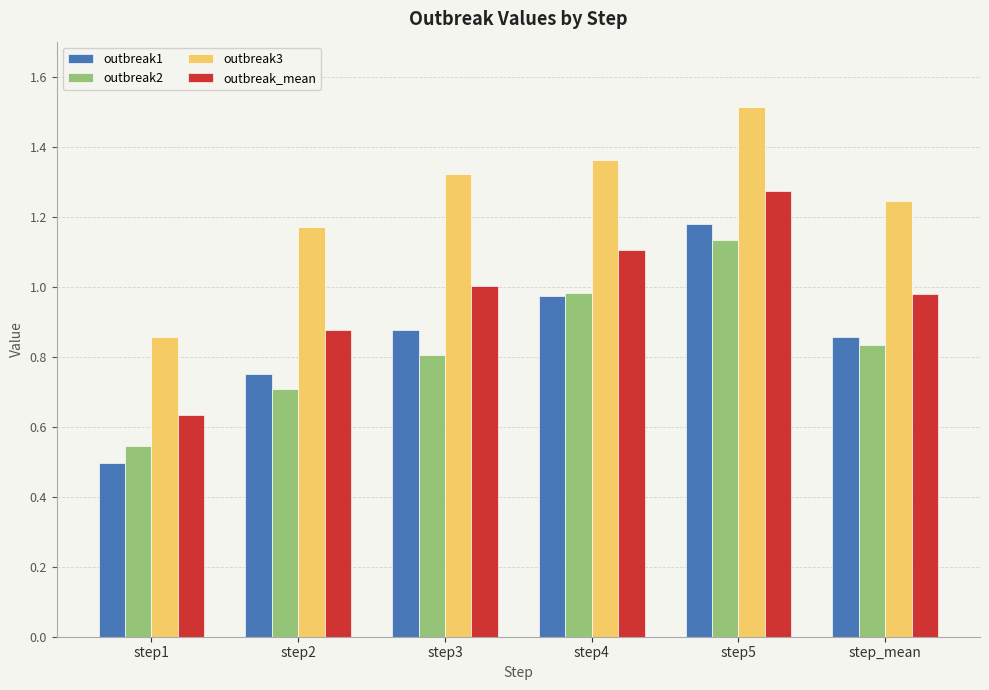

At how many categories does at least one series exceed 1?

5